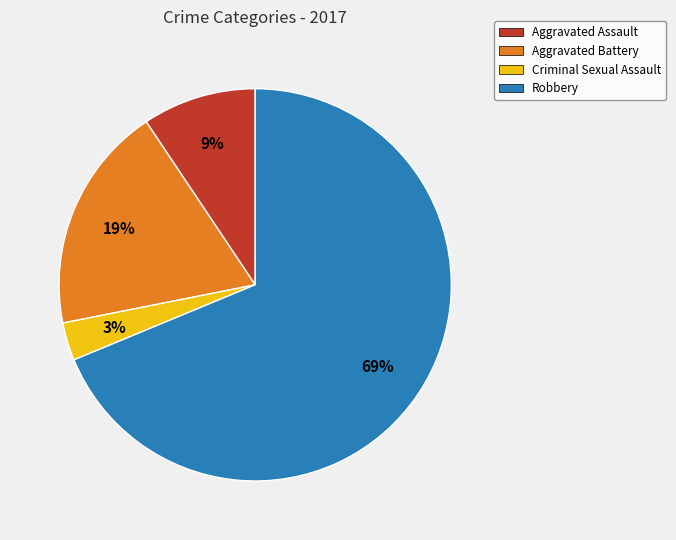

Which category has the smallest portion of the pie?

Criminal Sexual Assault